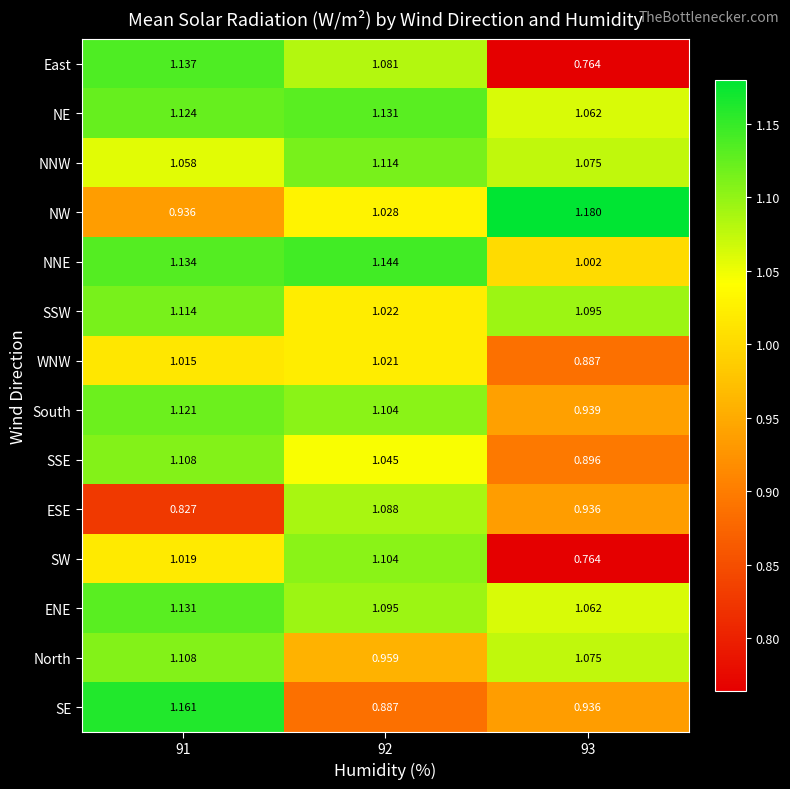

How many data points does each series have?

3